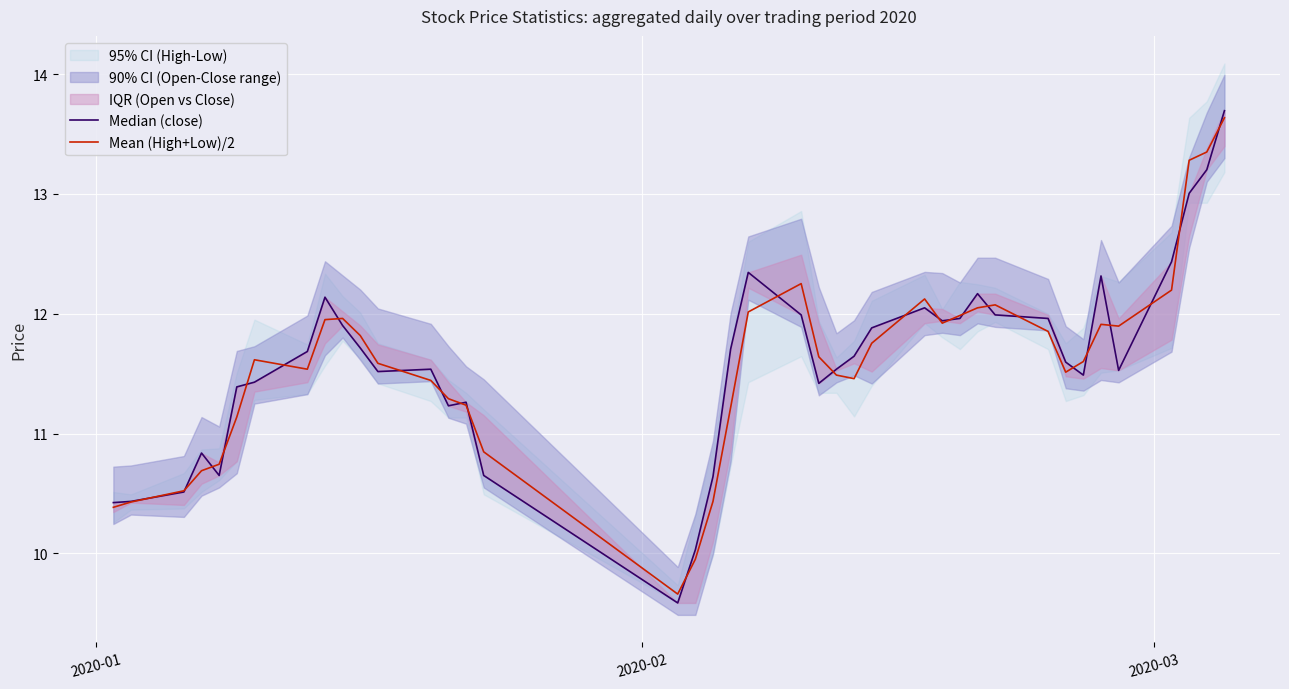

Does the chart display data point markers on the line(s)?

No